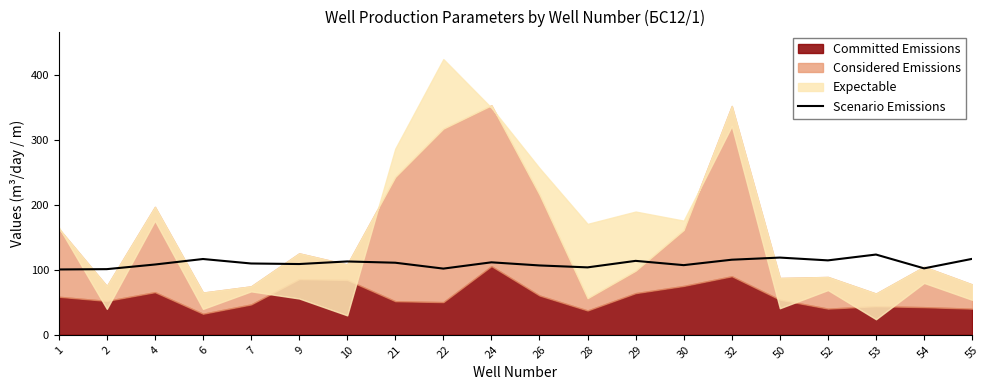

Where does the data first go above 111?

6